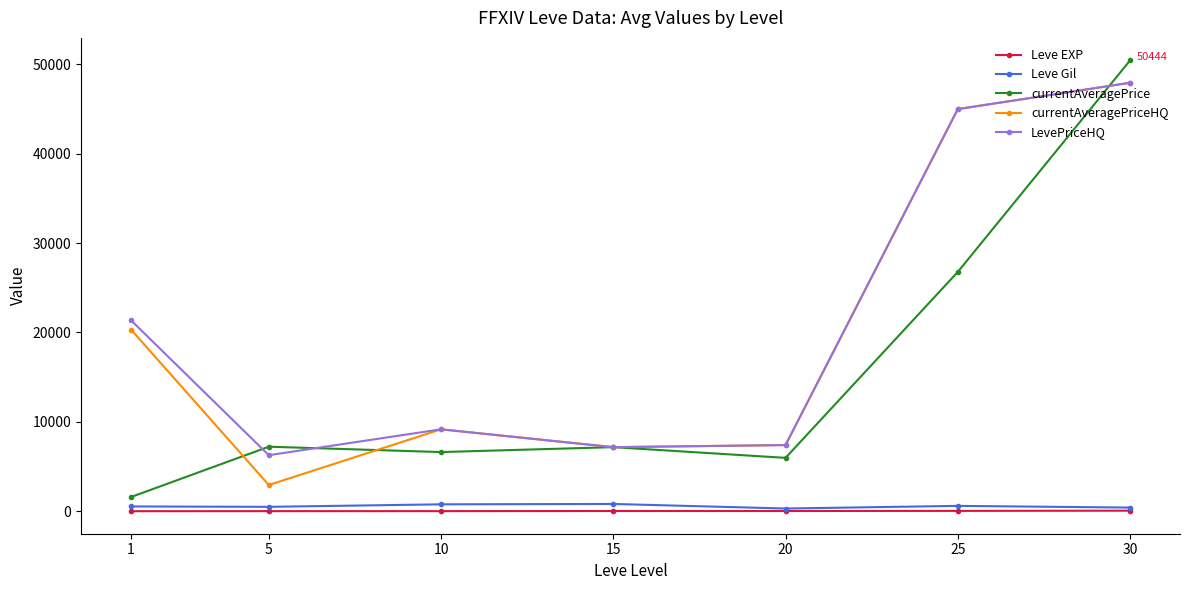

What is the difference between the highest and lowest values at 25?

44964.8